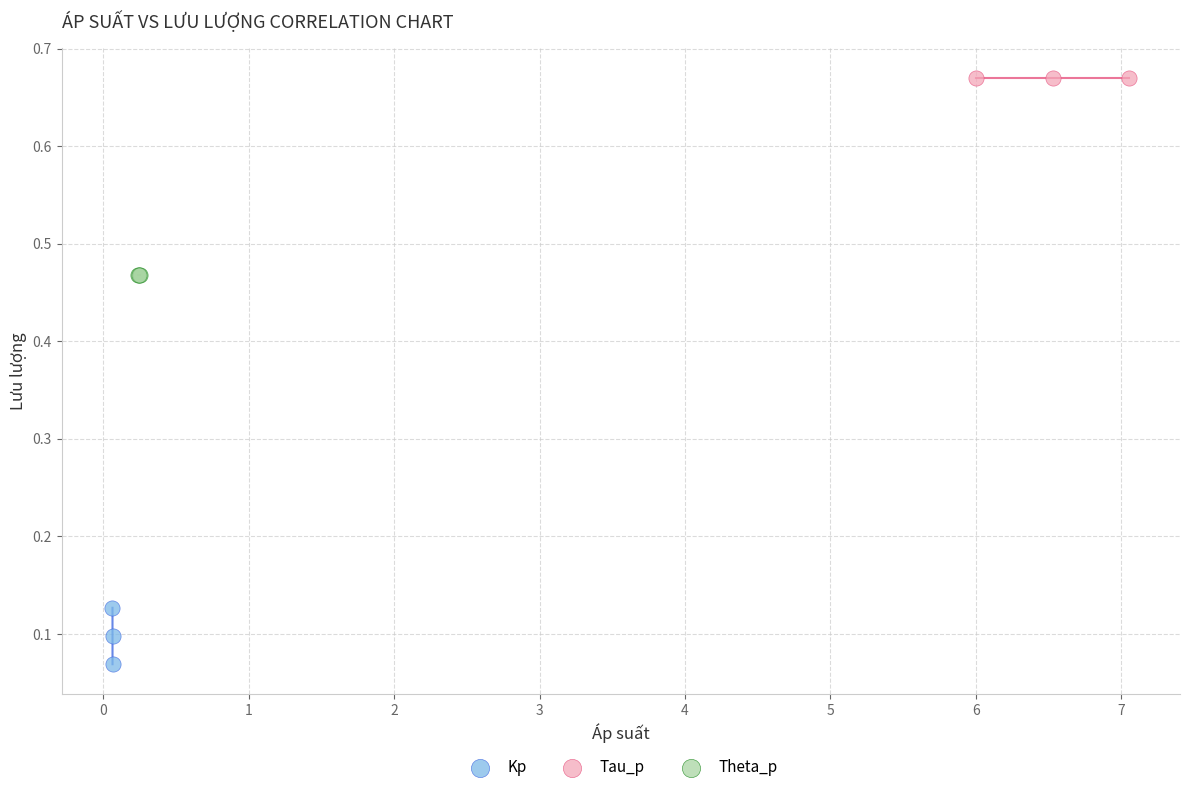

Which series reaches the minimum Y coordinate?

Kp